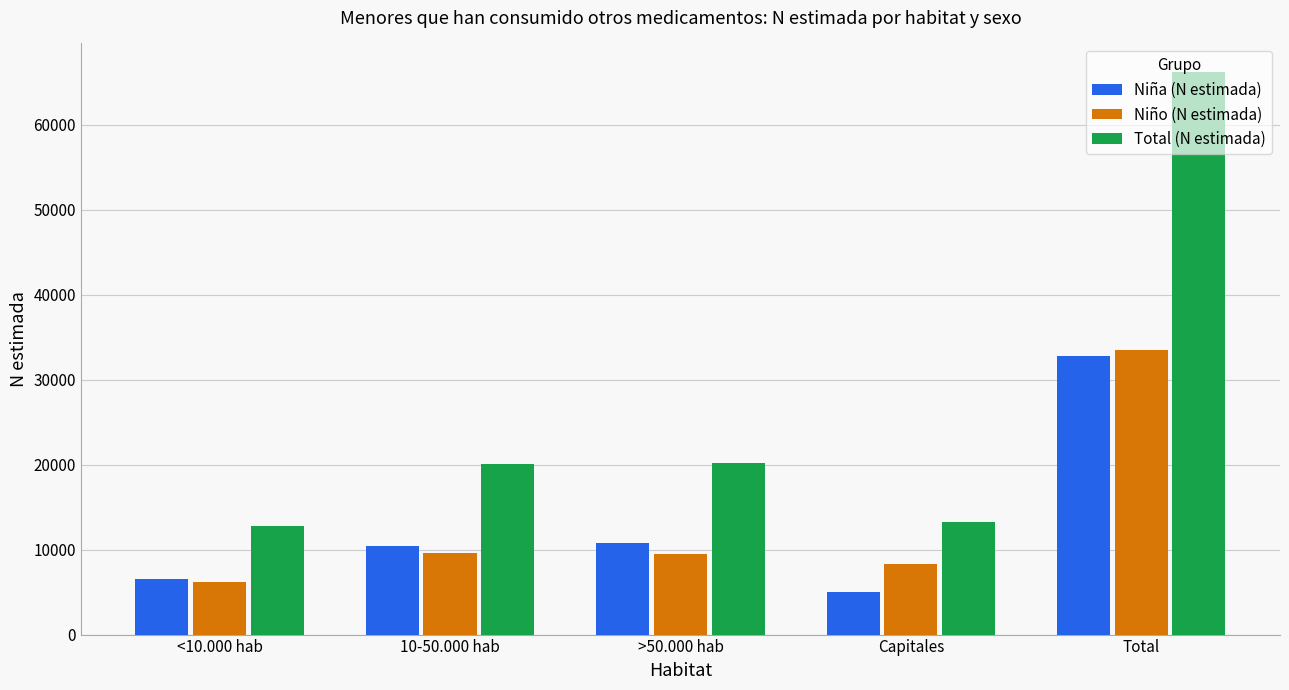

What is the value of the Niña (N estimada) bar at the 3rd from the left?

10778